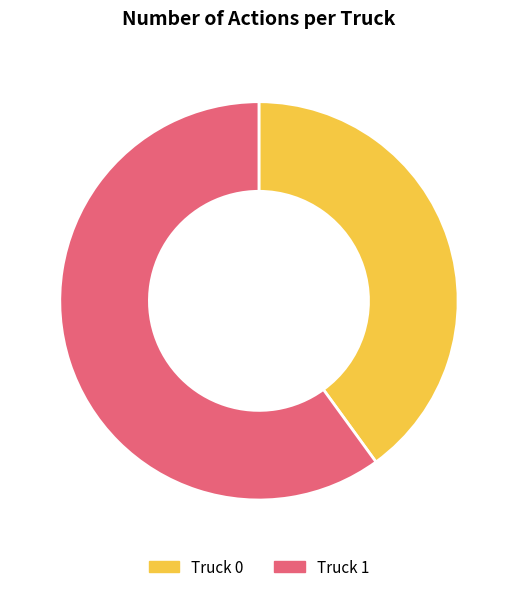

Between Truck 1 and Truck 0, which is larger?

Truck 1